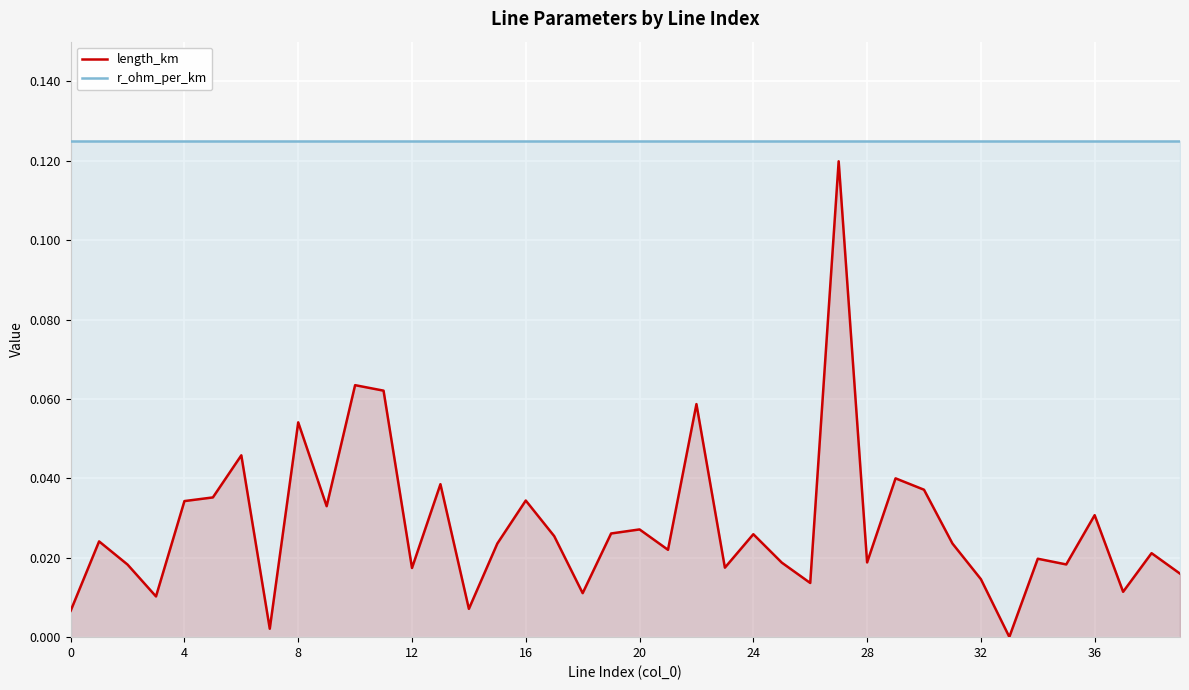

Rank the series by their maximum value, from highest to lowest.

r_ohm_per_km, length_km